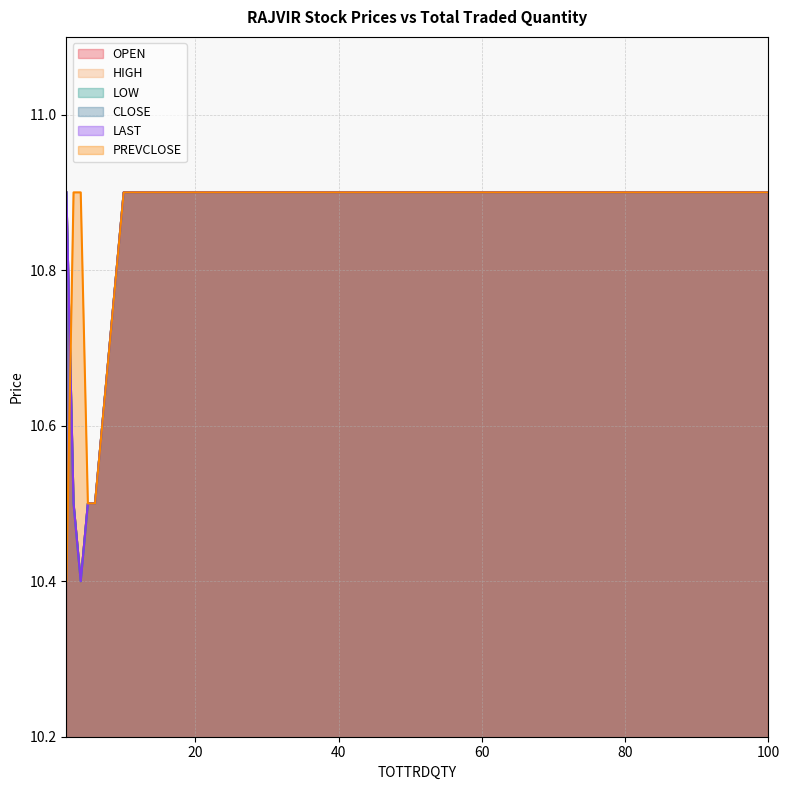

What is the label of the 7th point from the right?

5